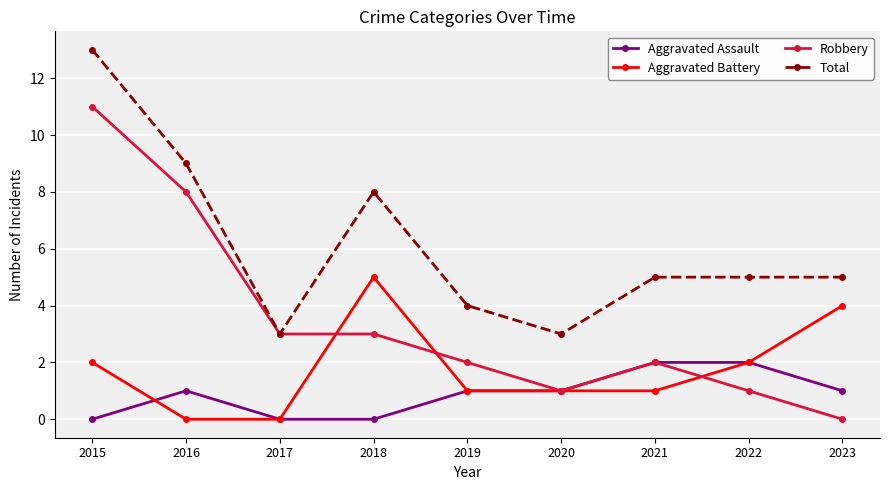

Where is the first local maximum for Total?

2018